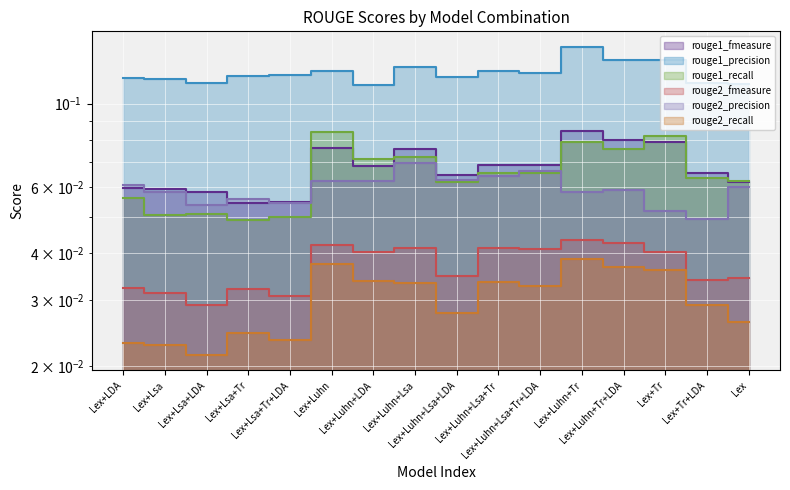

What is the label of the 10th point from the left?

Lex+Luhn+Lsa+Tr